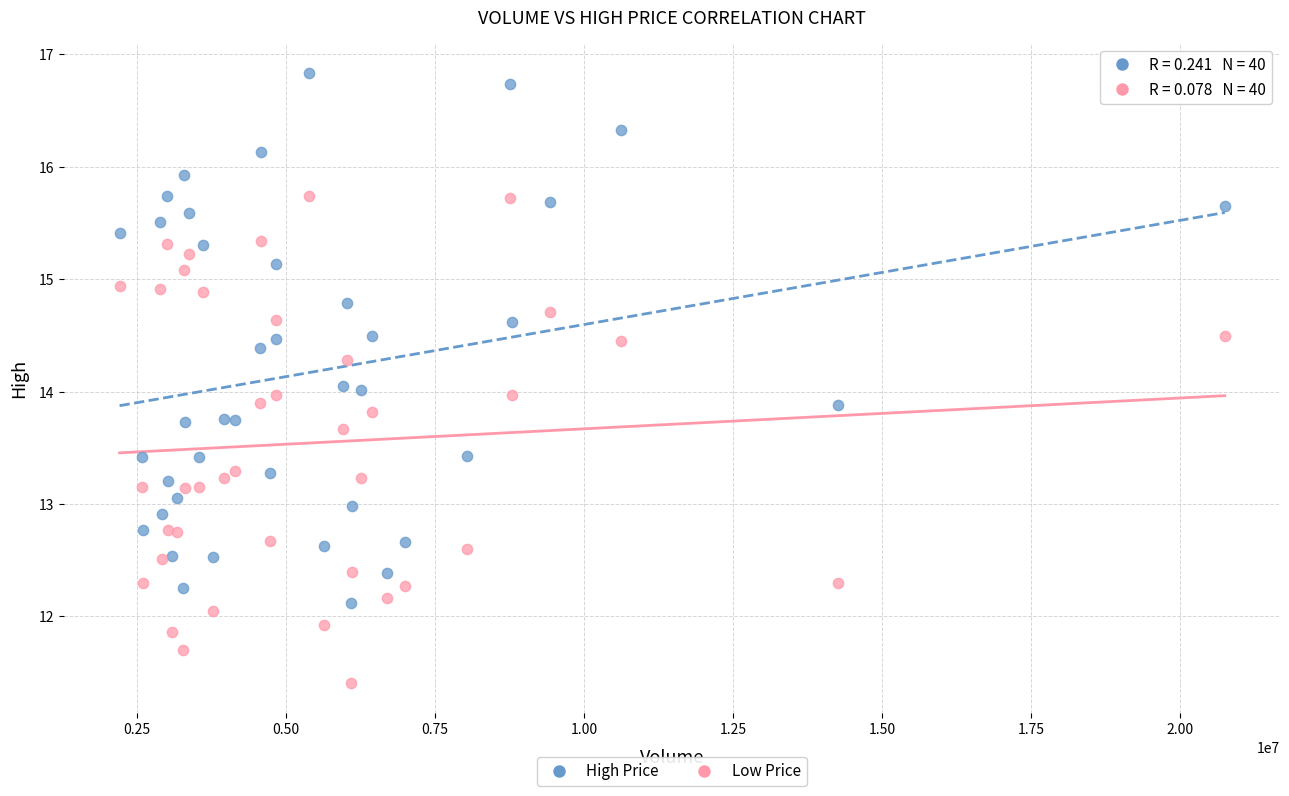

What are all the series names shown in the legend?

High Price, Low Price